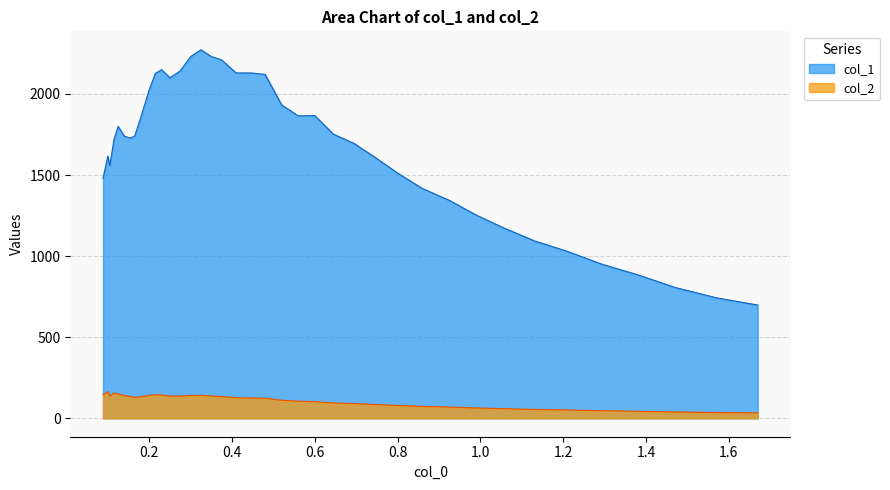

What are all the series names shown in the legend?

col_1, col_2